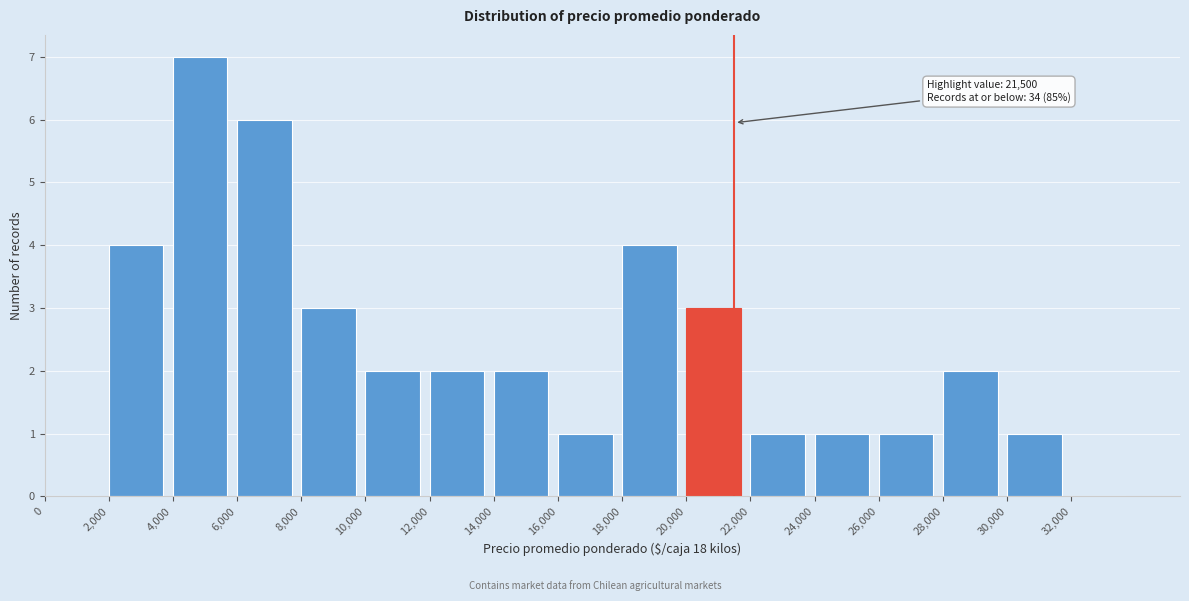

Over which range of the x-axis is the bar tallest?

4000 to 6000